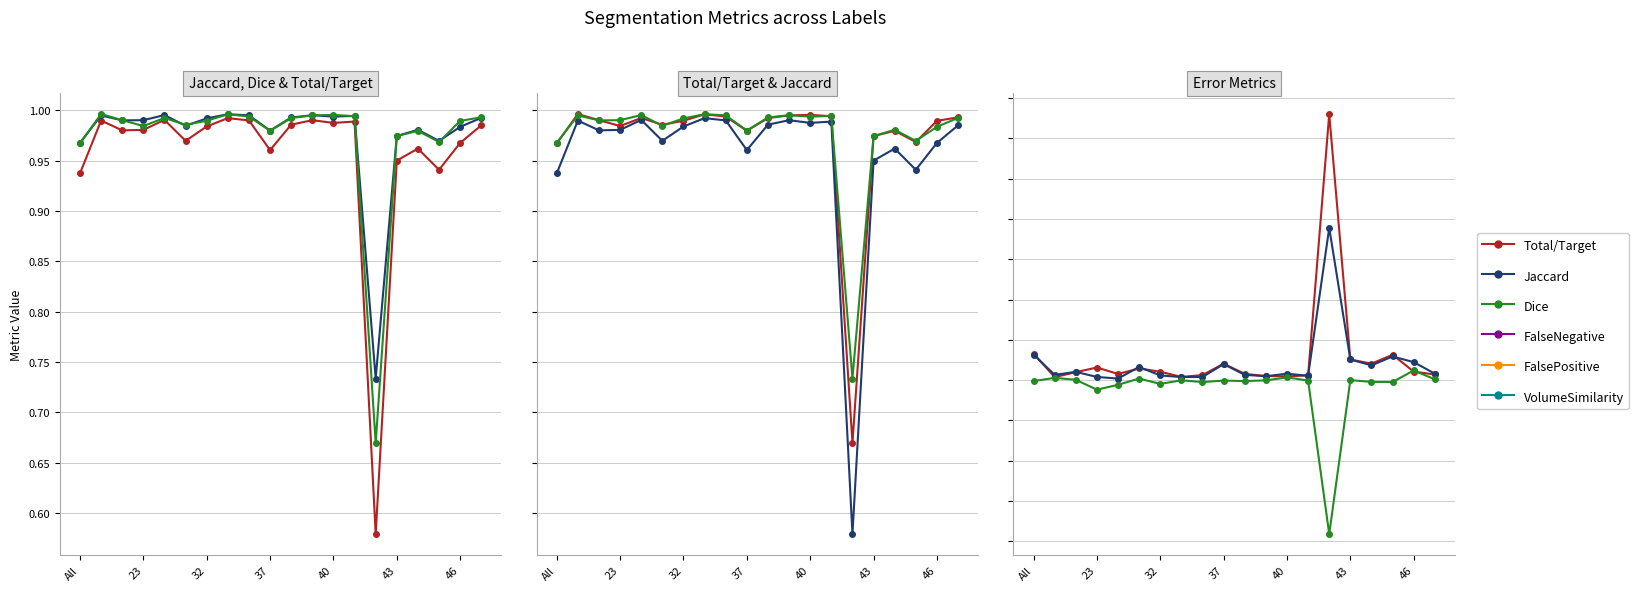

Which series has the largest total across all categories?

Dice